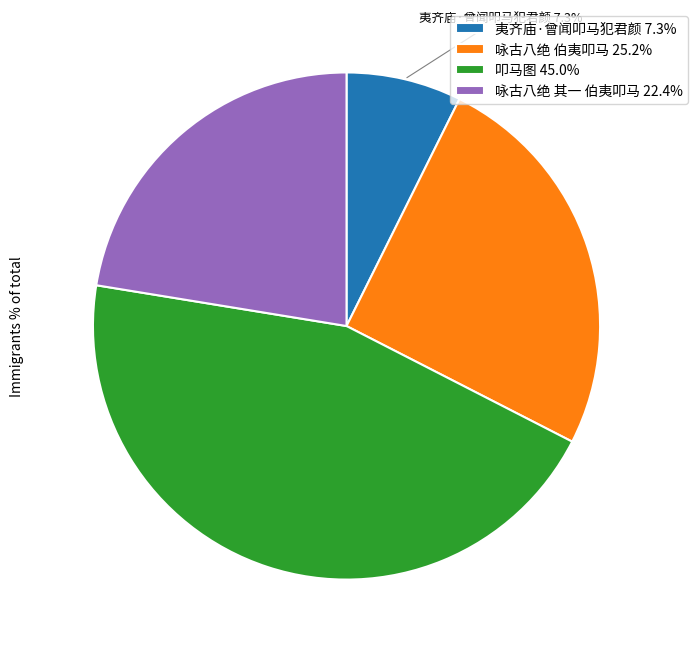

To the nearest percent, what percentage of the pie is 咏古八绝 其一 伯夷叩马?

22%